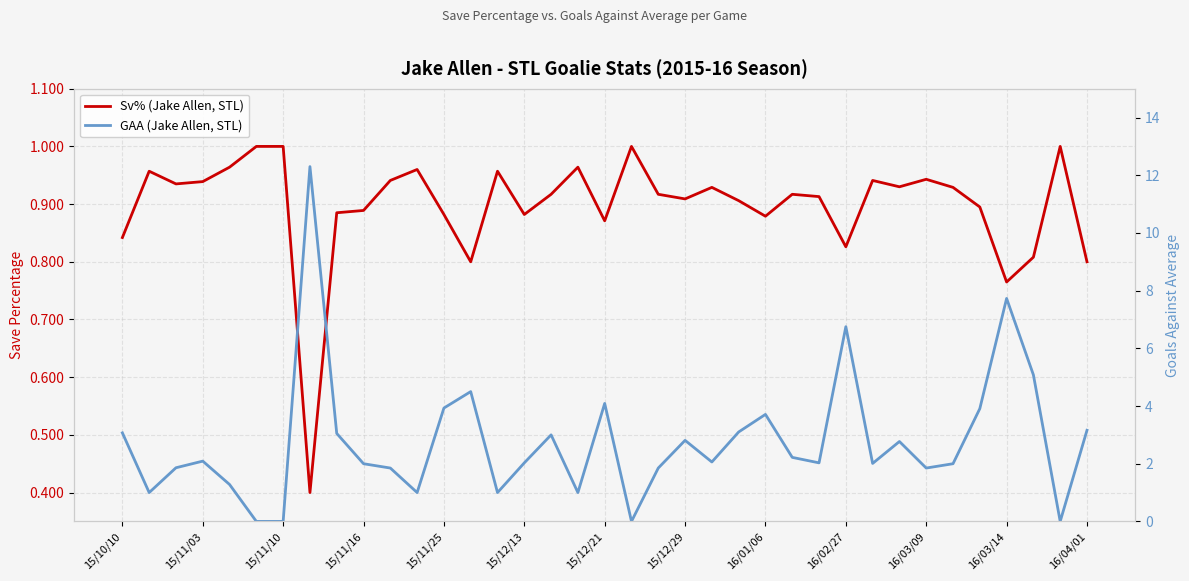

How many lines are shown in the chart?

2